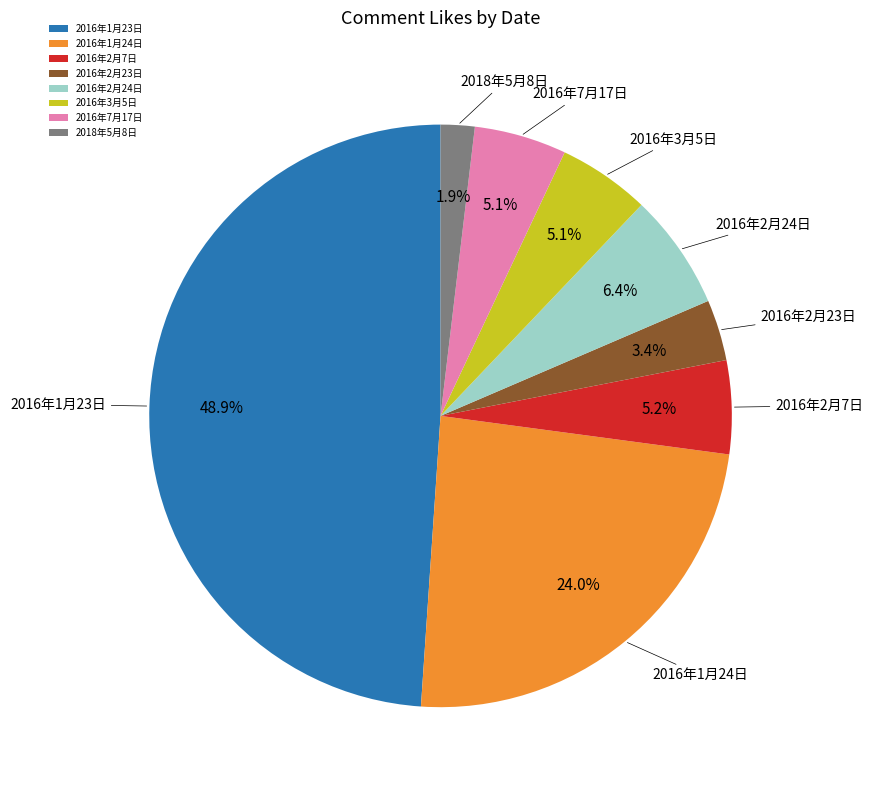

Does any single category account for the majority?

No